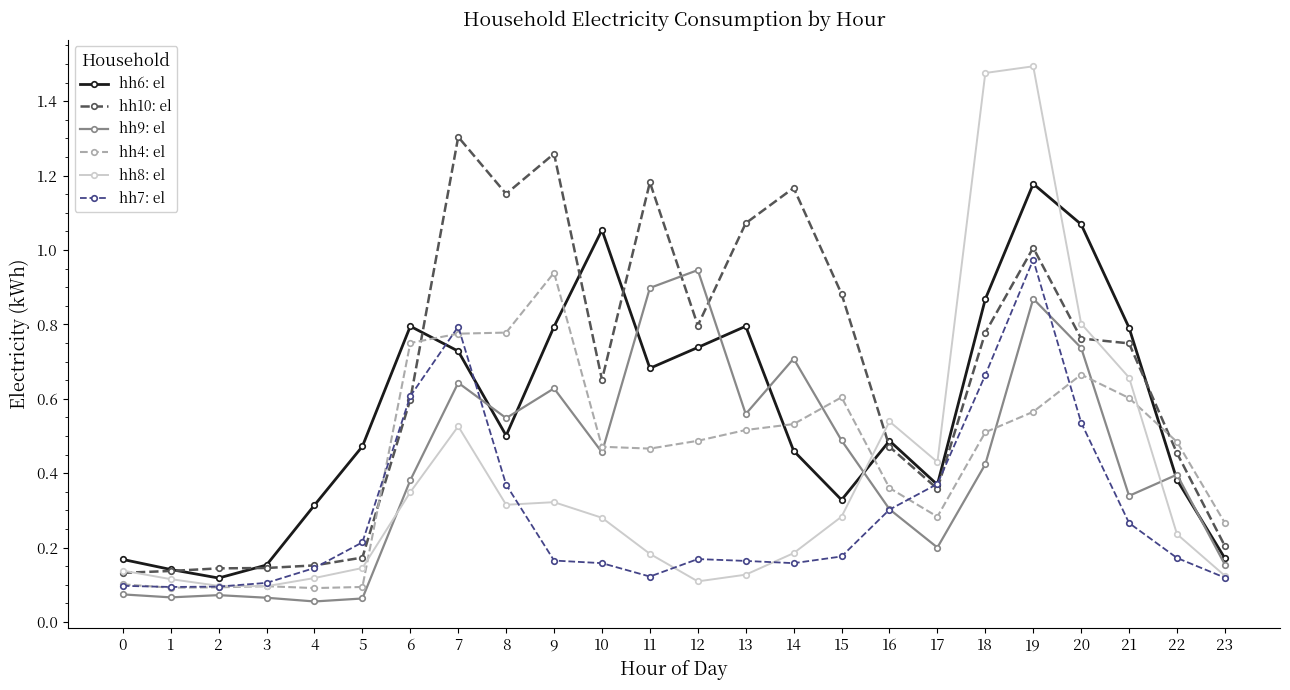

Which series ends up on top after the final intersection of hh10: el and hh6: el?

hh10: el